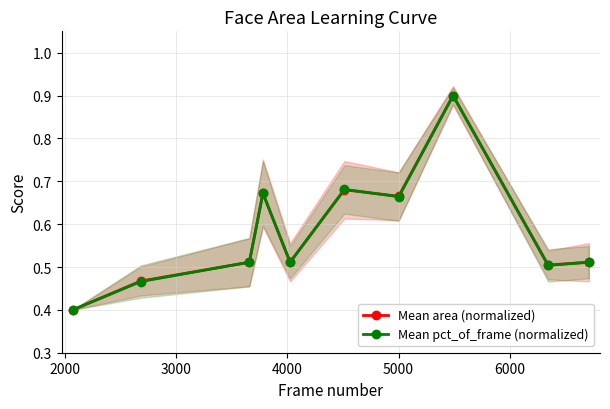

Count the Mean pct_of_frame (normalized) values in the range 0 to 1.

10